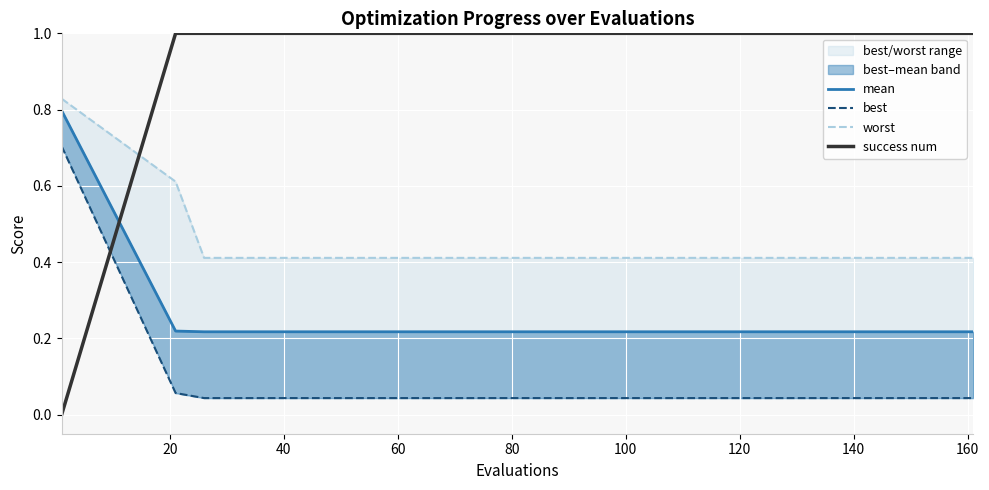

Reading left to right, list all the values displayed in this chart.

mean: 0.8	0.2	0.2	0.2	0.2	0.2	0.2	0.2	0.2	0.2	0.2	0.2	0.2
best: 0.7	0.1	0.0	0.0	0.0	0.0	0.0	0.0	0.0	0.0	0.0	0.0	0.0
worst: 0.8	0.6	0.4	0.4	0.4	0.4	0.4	0.4	0.4	0.4	0.4	0.4	0.4
success num: 0.0	1.0	1.0	1.0	1.0	1.0	1.0	1.0	1.0	1.0	1.0	1.0	1.0